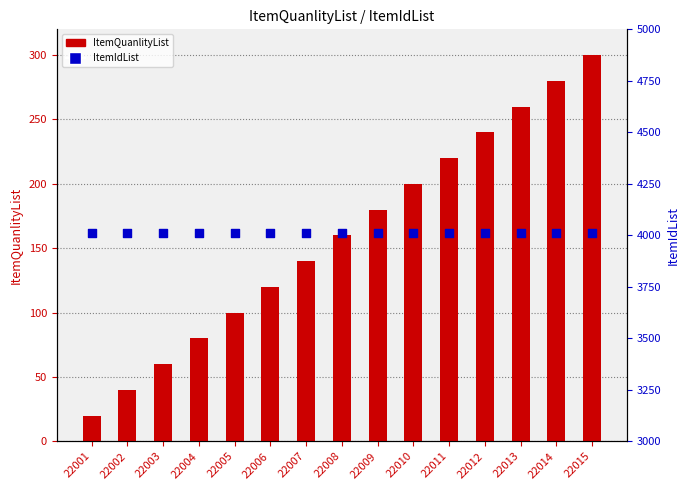

Which series has the largest total across all categories?

ItemIdList